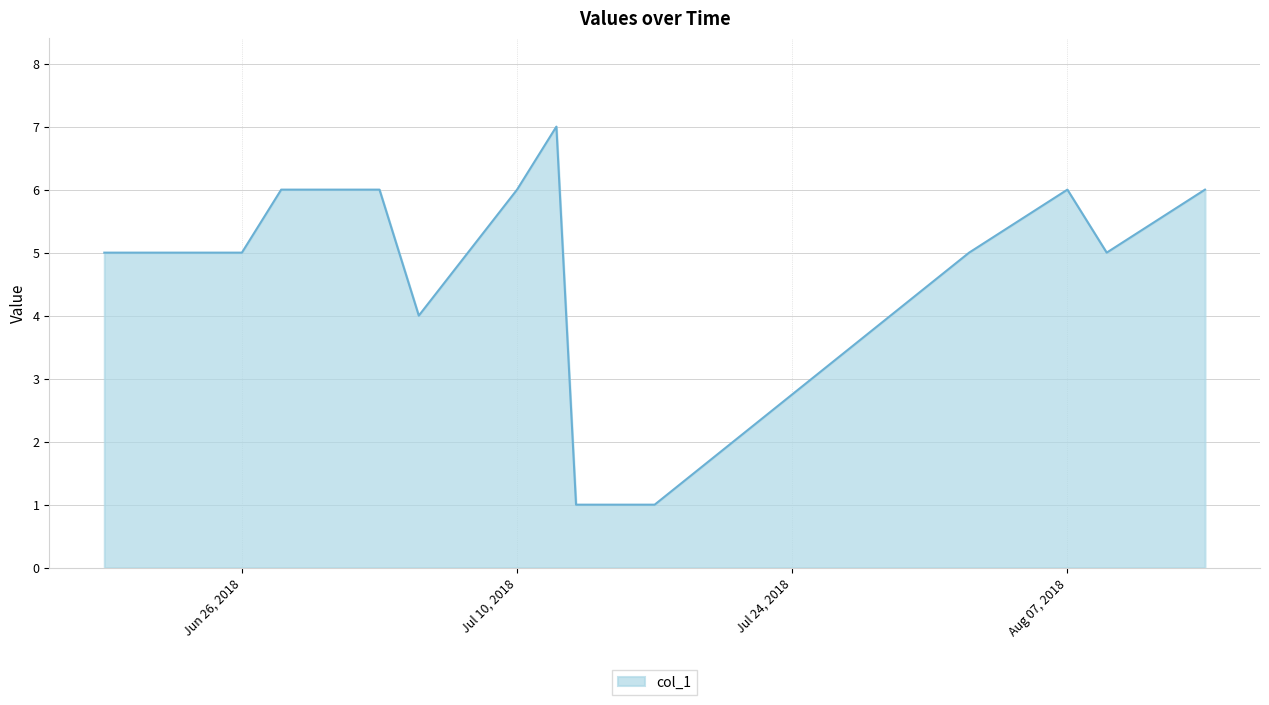

What is the difference between the maximum and minimum values?

6